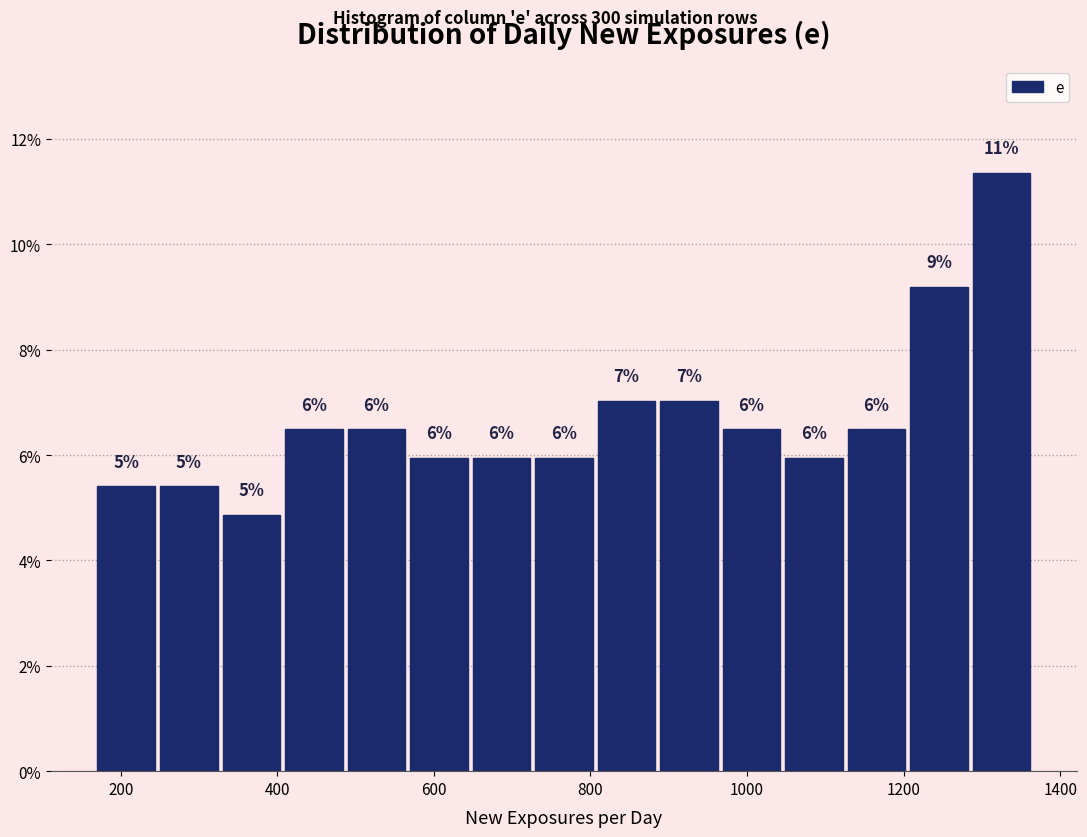

Read against the x-axis, roughly where is the centre of the tallest bar?

1320